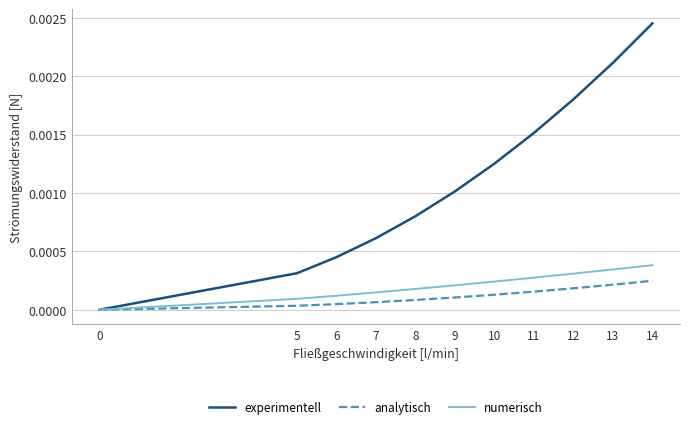

Which series has the largest total across all categories?

experimentell